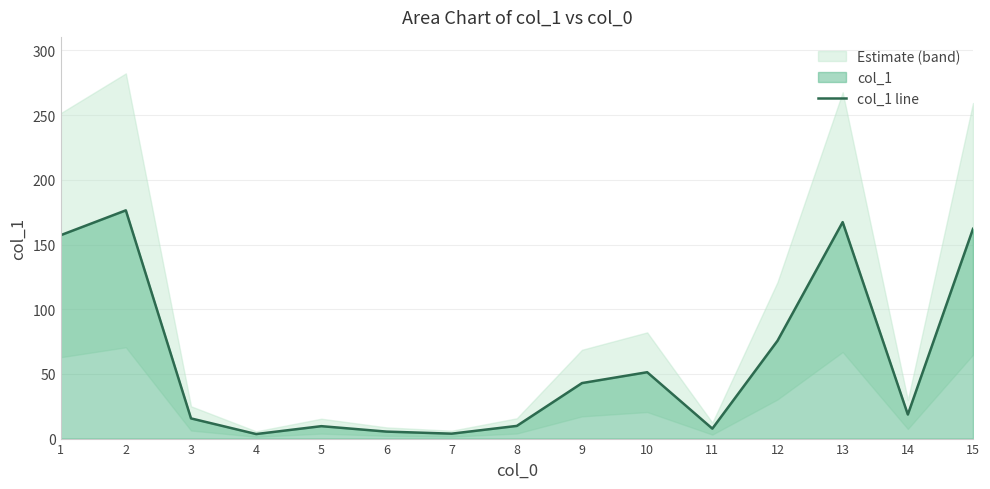

Reading left to right, list all the values displayed in this chart.

157.2	176.4	15.6	3.5	9.6	5.4	3.8	9.8	42.9	51.3	7.7	75.6	167.3	18.6	162.1